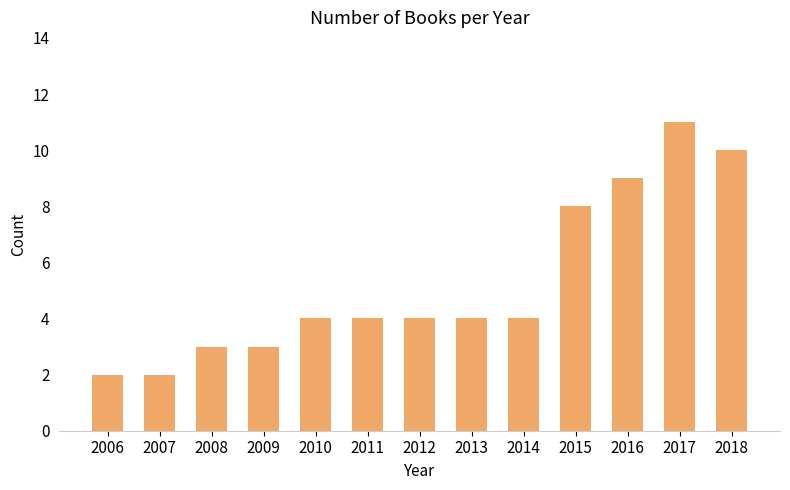

The value at 2010 is 1. True or false?

False